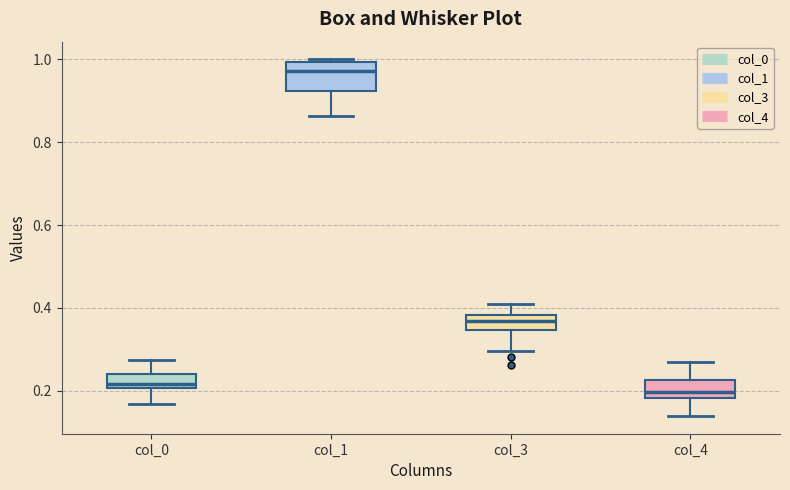

Reading left to right, transcribe this box plot: for each box, give where its median line is, the range the box spans, and where its two whiskers end, as read against the y-axis. The values are not printed on the chart, so give them approximately, as read against the axis.

col_0: median 0.22, box 0.20 to 0.24, whiskers 0.16 to 0.28
col_1: median 0.98, box 0.92 to 1.00, whiskers 0.86 to 1.00 (just above the box's upper edge)
col_3: median 0.36, box 0.34 to 0.38, whiskers 0.30 to 0.42
col_4: median 0.20, box 0.18 to 0.22, whiskers 0.14 to 0.26